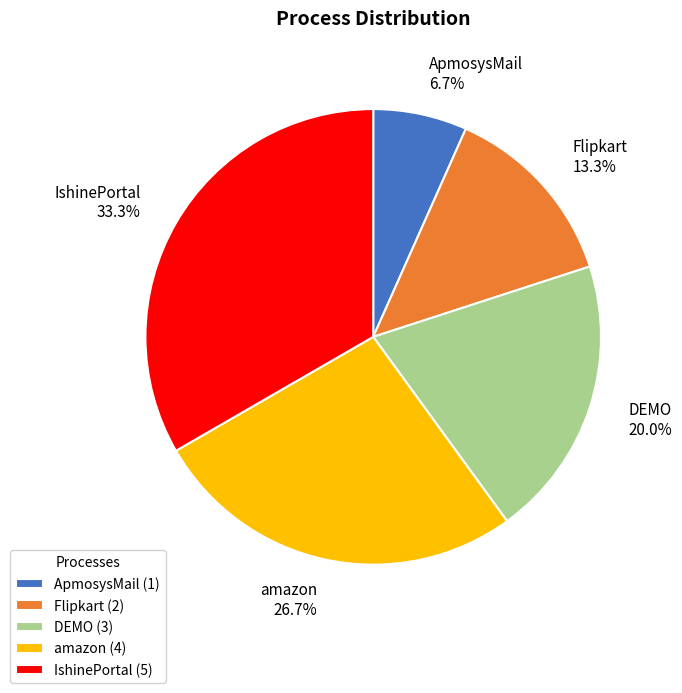

True or false: DEMO accounts for 9% of the total.

False